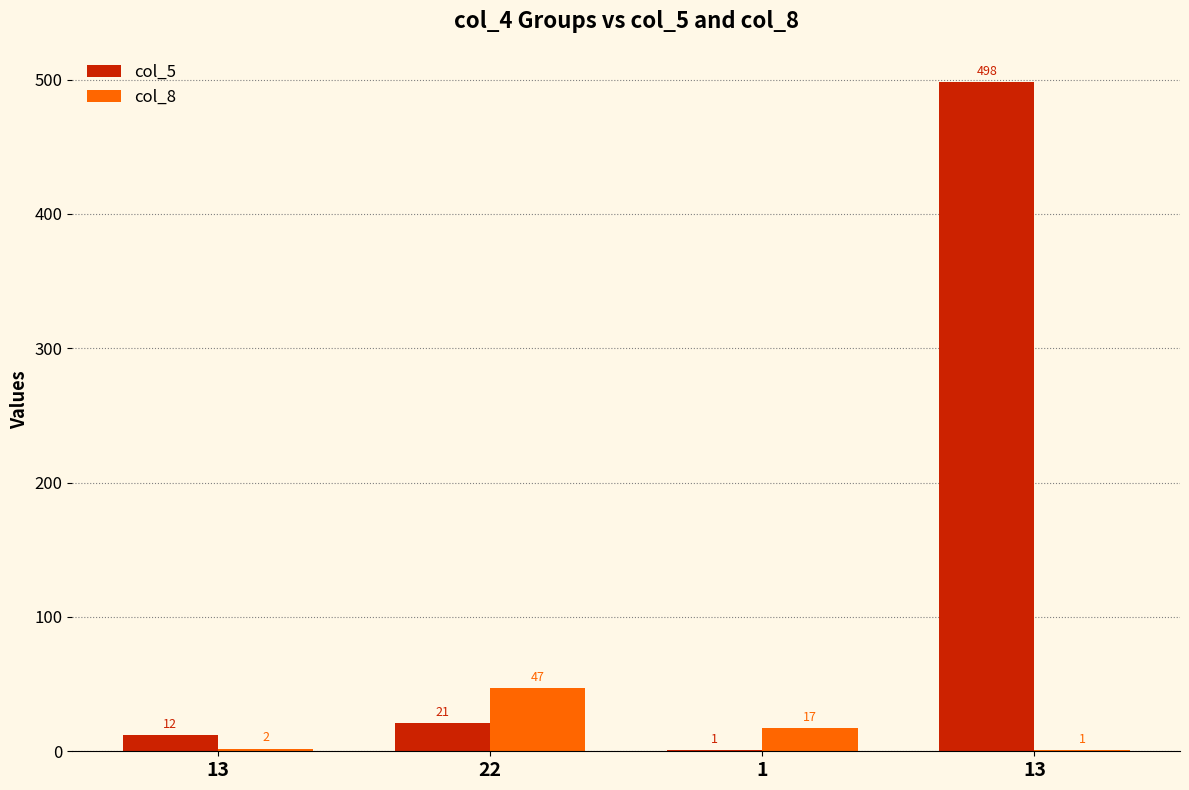

At which category is the sum across all series the highest?

13